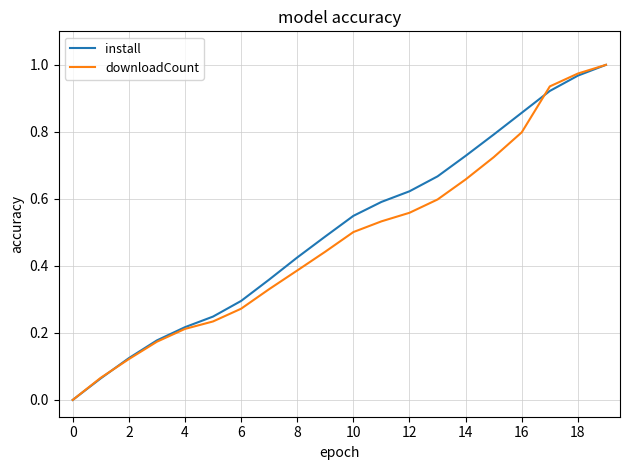

What is the difference between the maximum and minimum values in the downloadCount series?

1.0